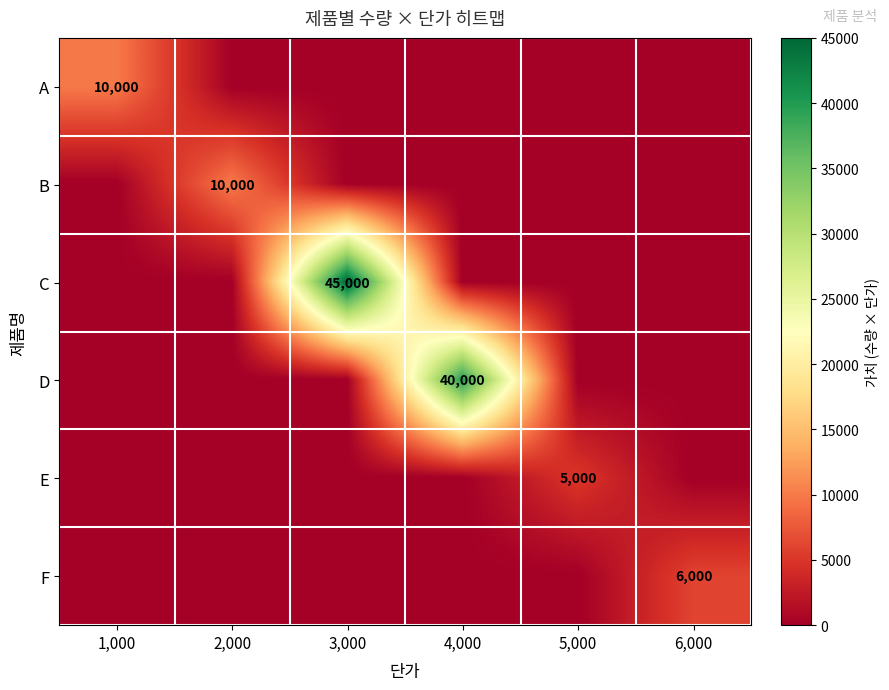

The value of F at 6,000 is 1672. True or false?

False